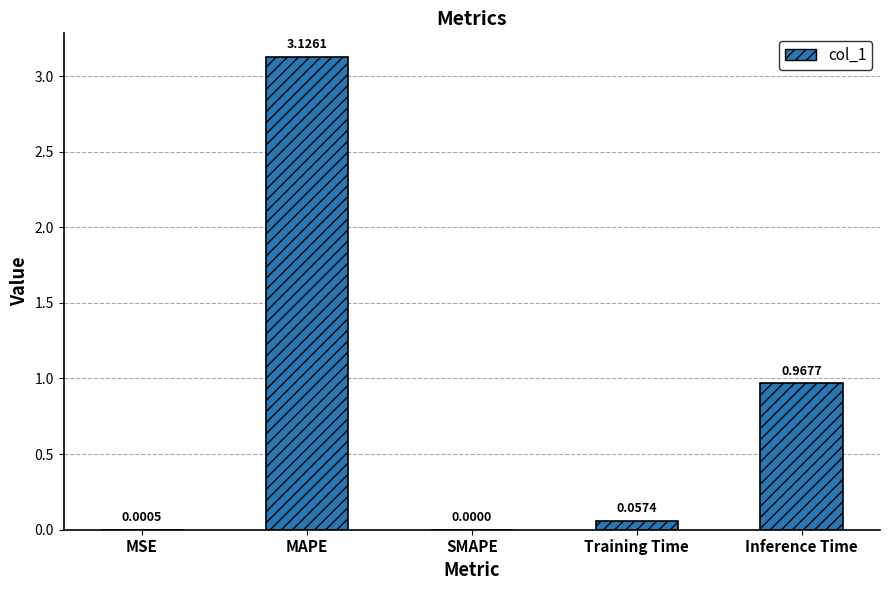

Which label corresponds to the largest value in the chart?

MAPE